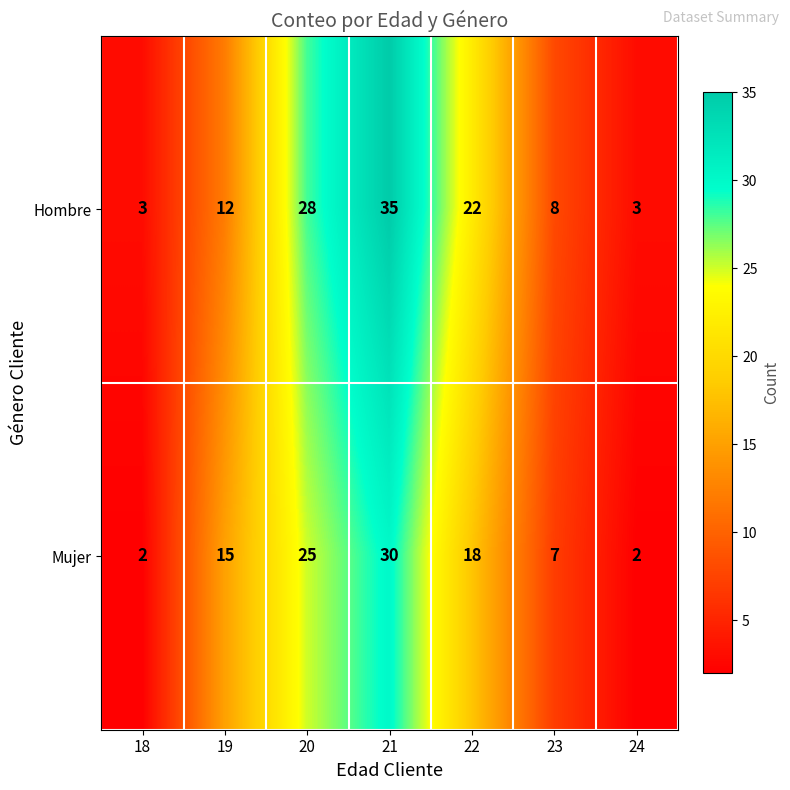

Reading left to right, what are all the values shown in this chart?

Hombre: 3	12	28	35	22	8	3
Mujer: 2	15	25	30	18	7	2